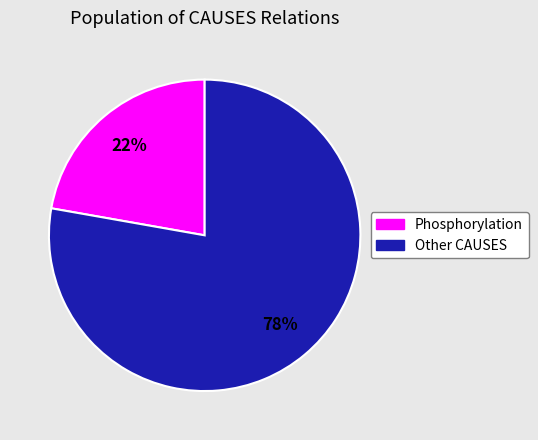

Is there any slice that represents more than half of the pie?

Yes